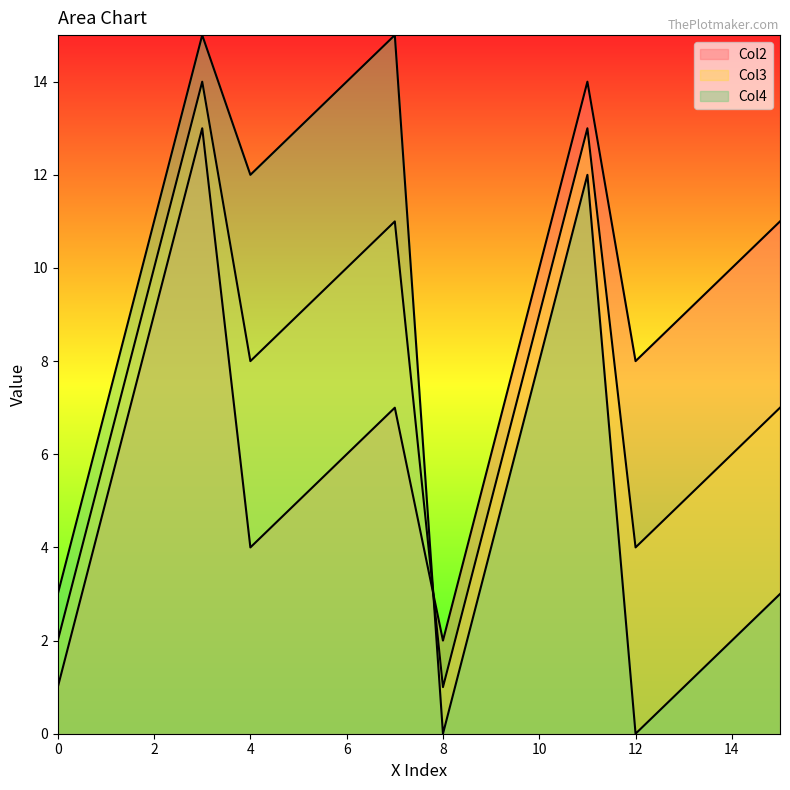

True or false: Col2 and Col3 intersect in this chart.

True